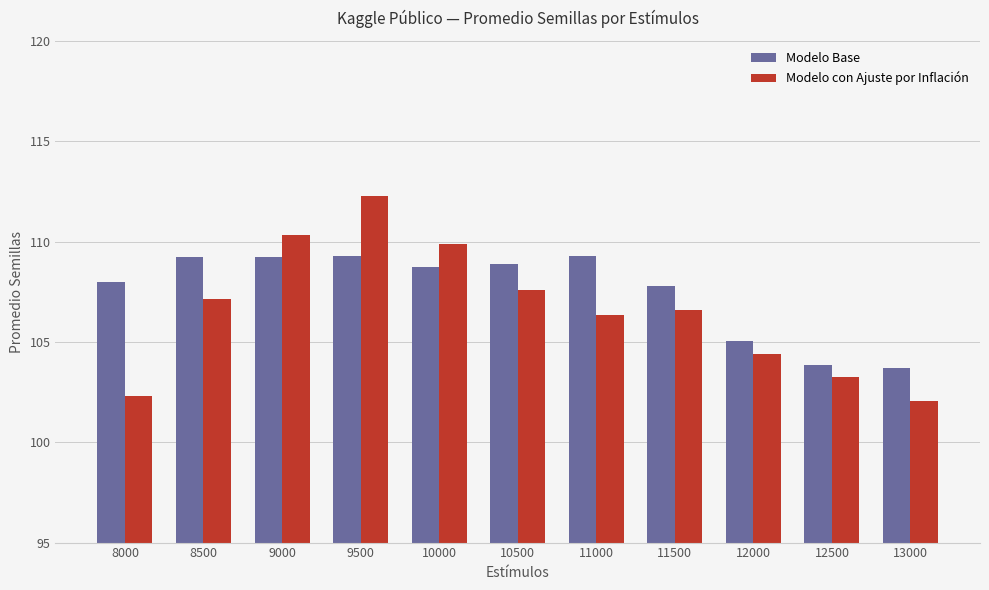

Which category has the highest value across all series?

9500